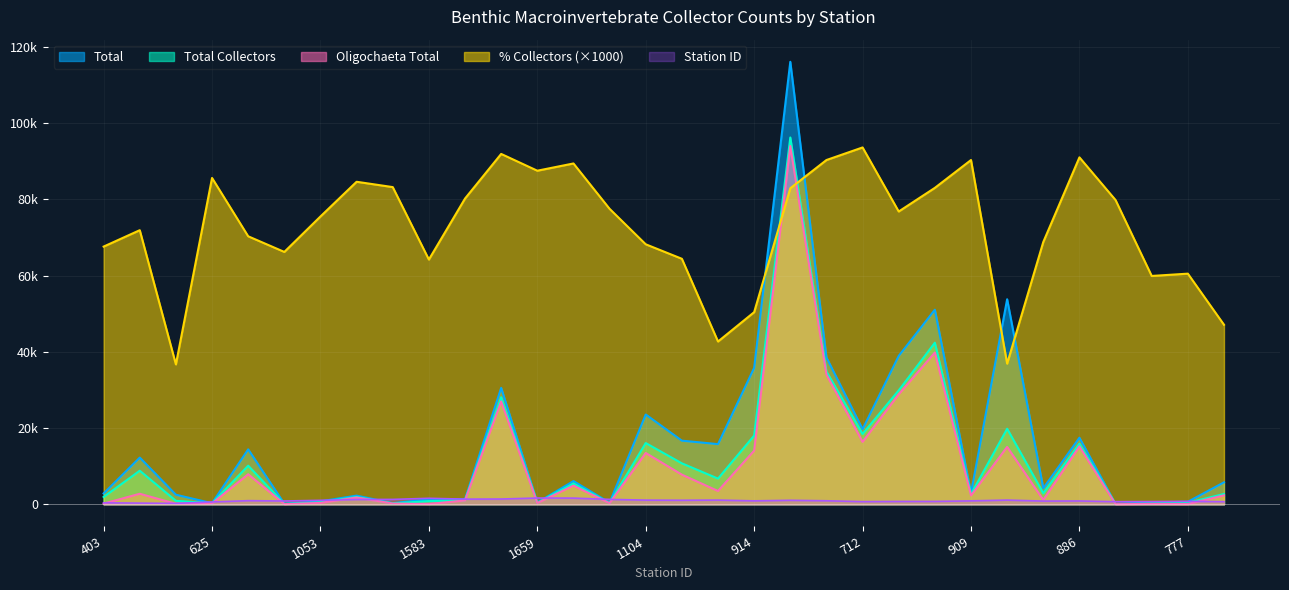

What is the average value of the Station ID series?

971.8